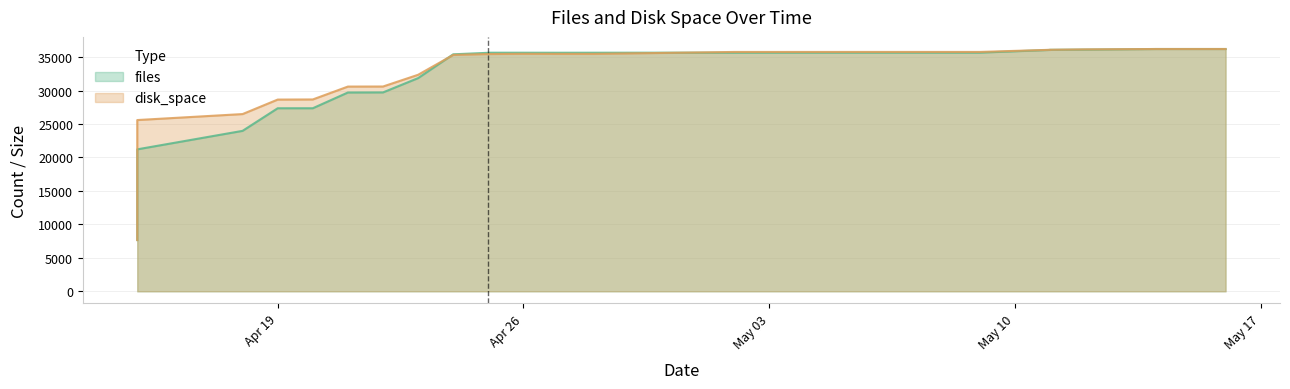

Rank the series at 2022-04-27 from lowest to highest value.

disk_space, files